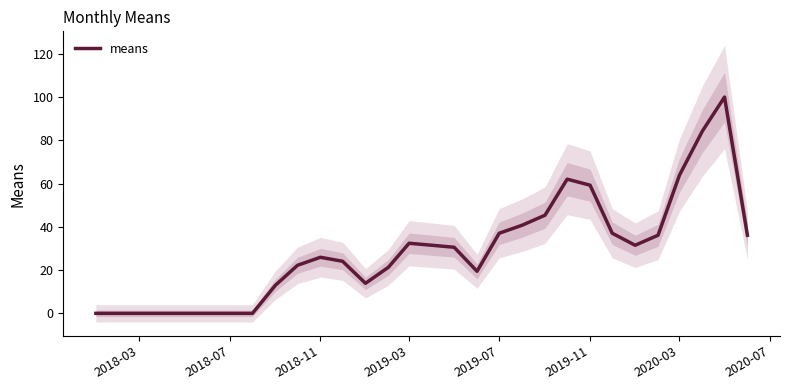

The value of means at 2018-07 is 0.0. True or false?

True